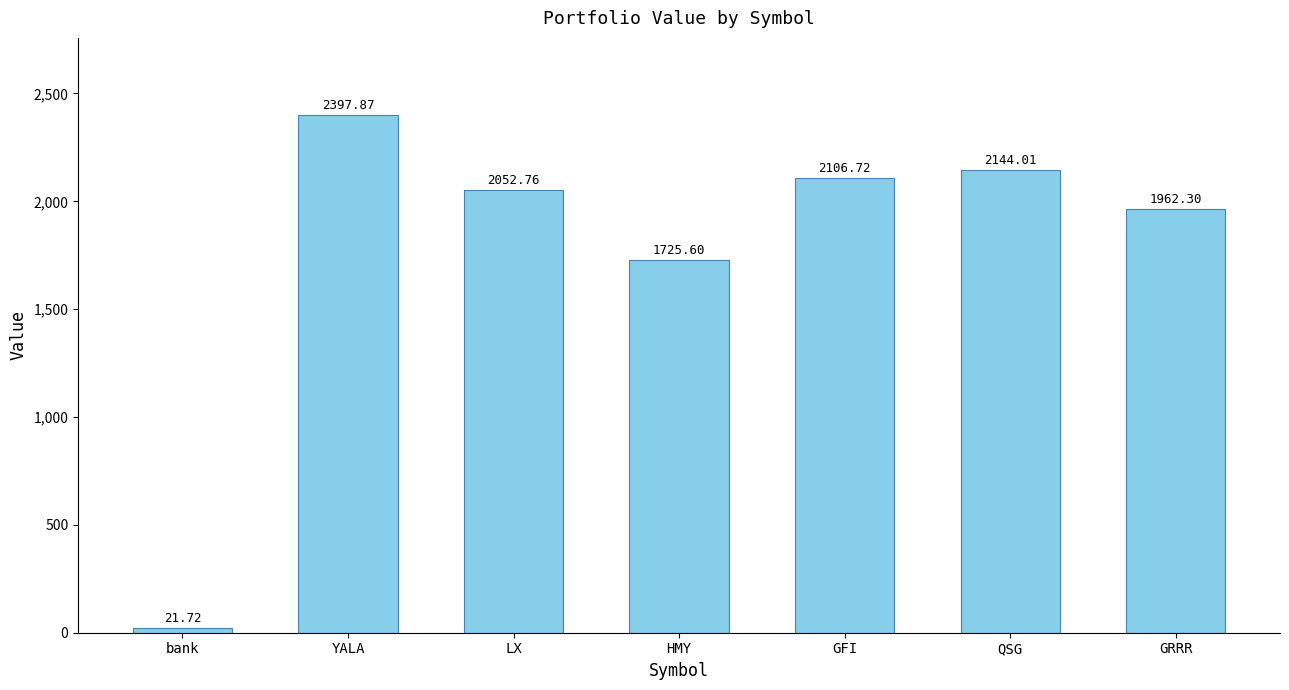

List the labels in order of value, smallest first.

bank, HMY, GRRR, LX, GFI, QSG, YALA